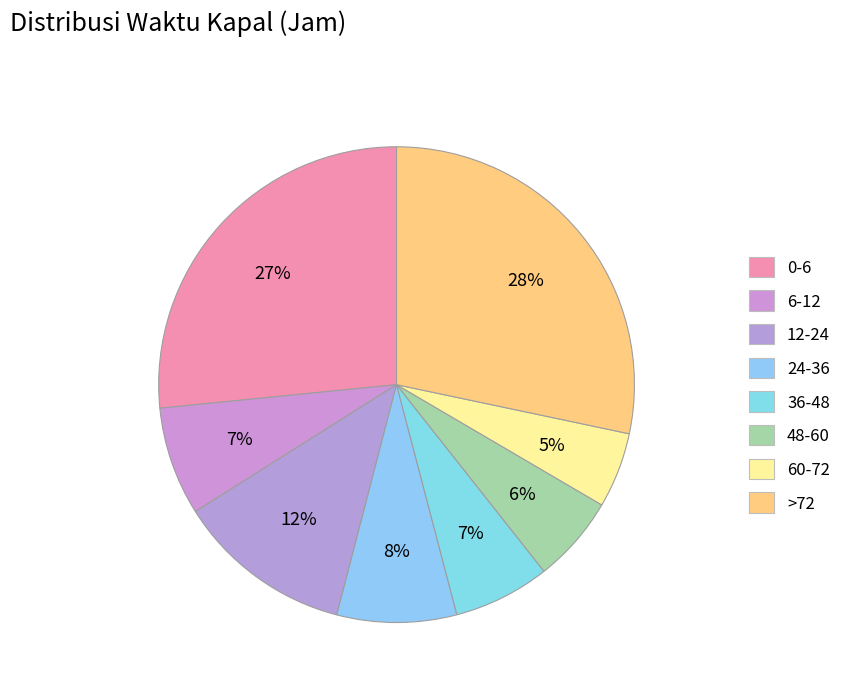

How many slices are in this pie chart?

8